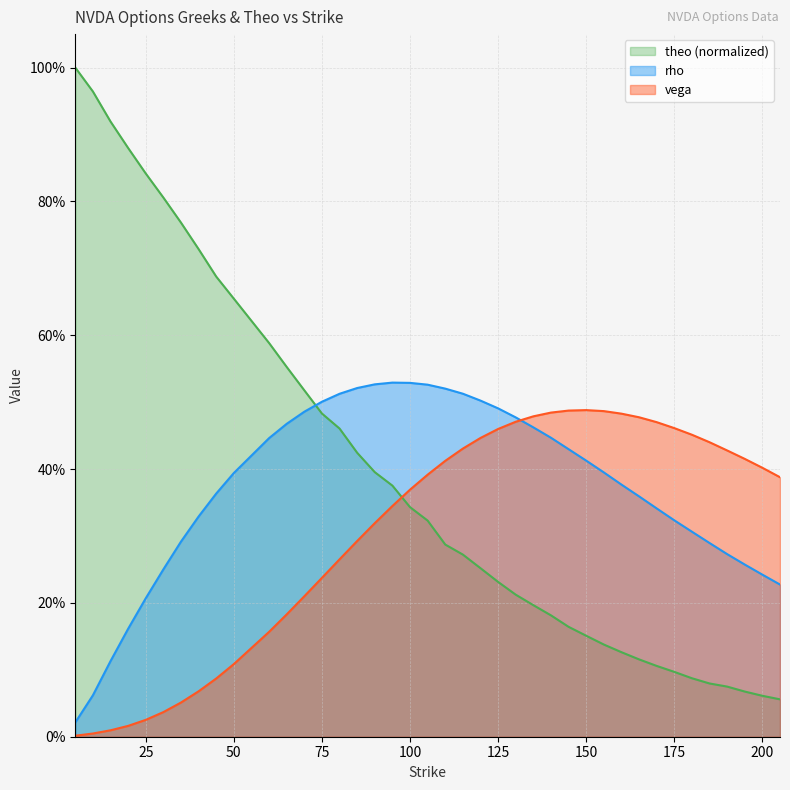

What is the total value across all series at 70?

1.2